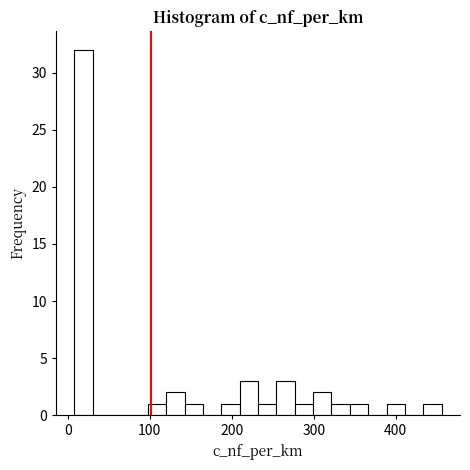

Around what value on the x-axis is the tallest bar? Give the approximate position of its centre, as read against the axis.

20